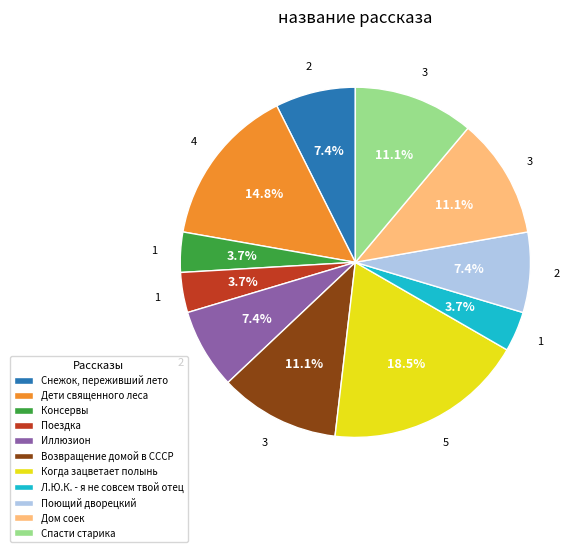

Does Возвращение домой в СССР account for over 50% of the chart?

No